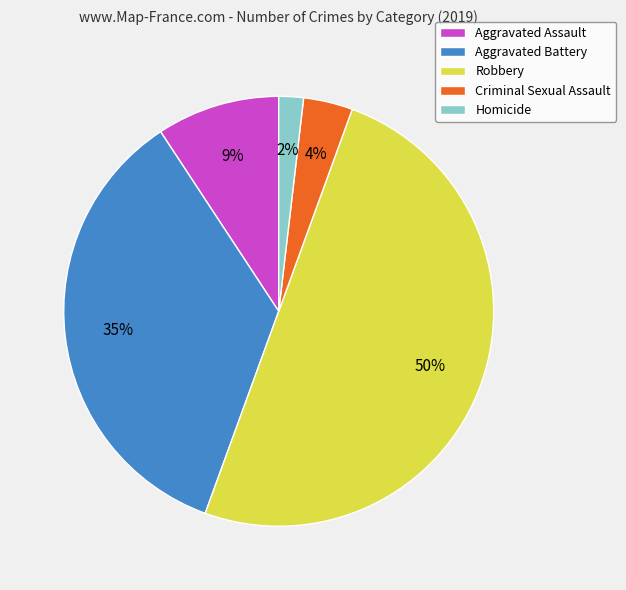

True or false: Robbery accounts for 50% of the total.

True